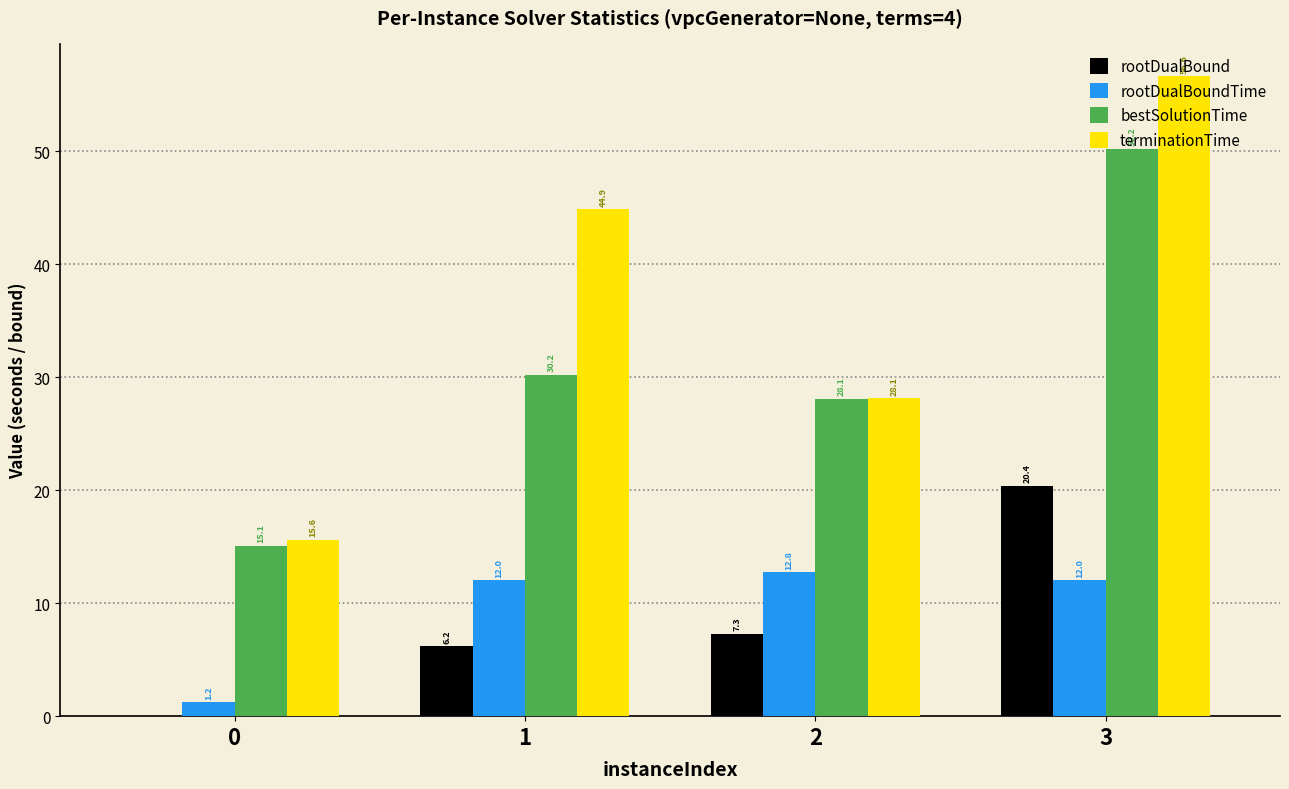

How many data points does each series have?

4